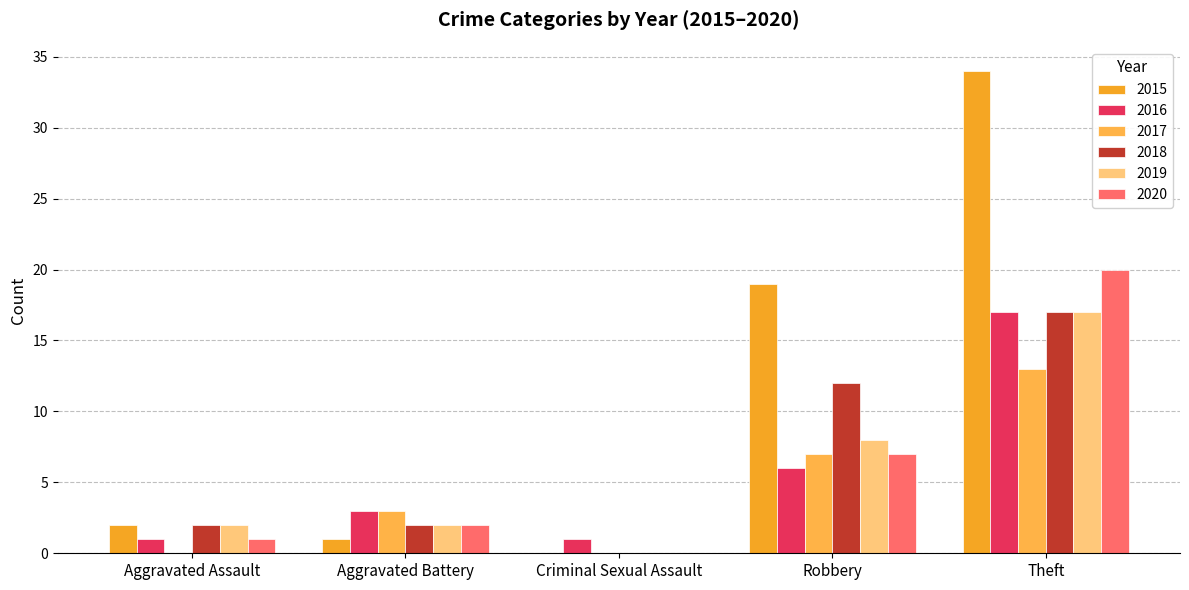

Is the value of 2015 at Theft greater than the value of 2020 at Robbery?

Yes